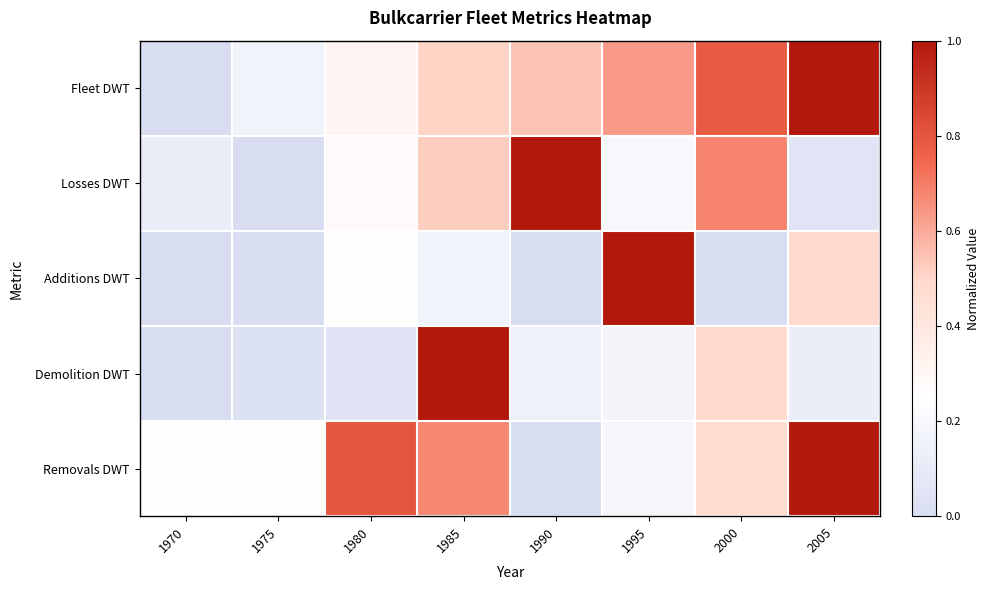

What is the total value across all series at 2005?

2.7